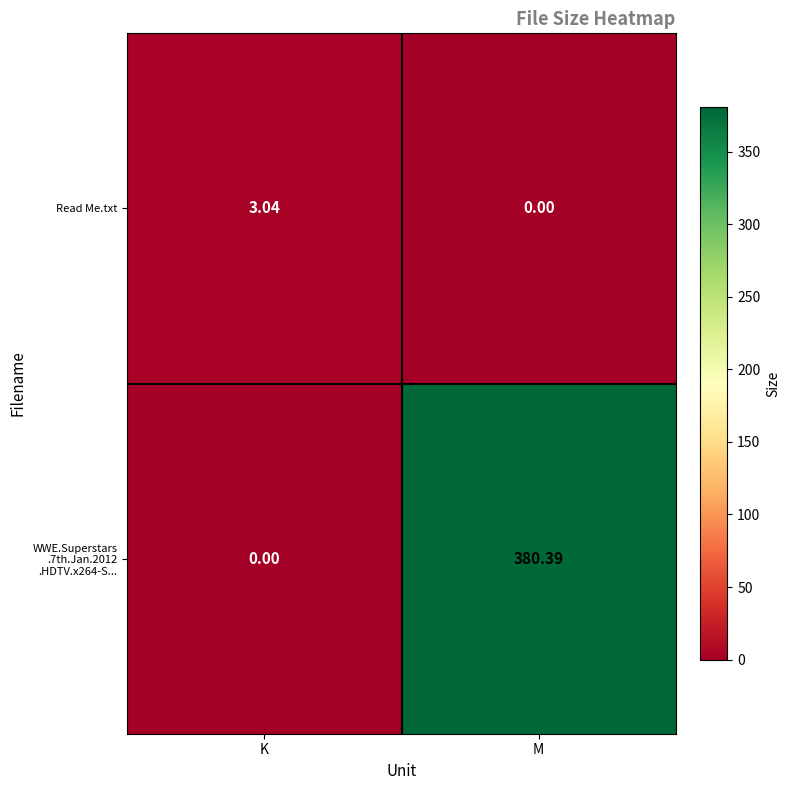

Which category has the highest value across all series?

M